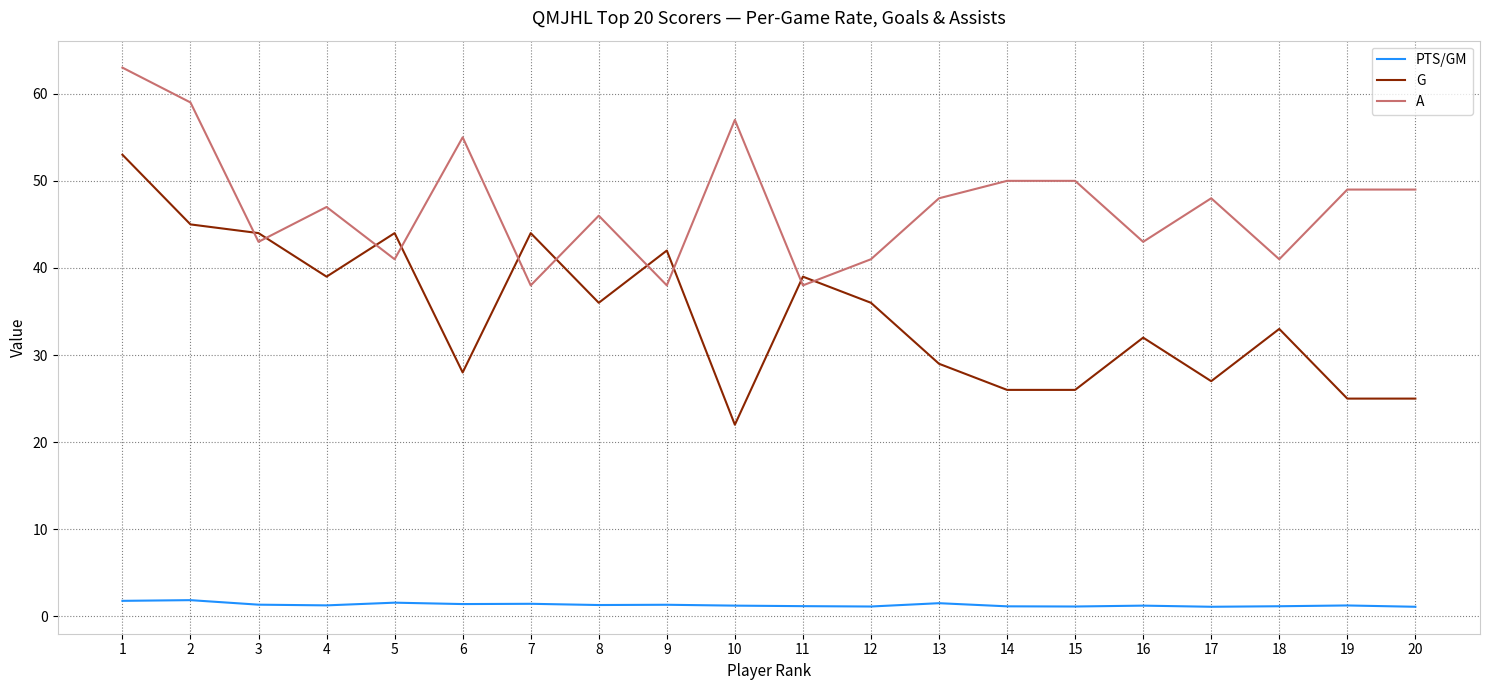

What is the total value across all series at 16?

76.2